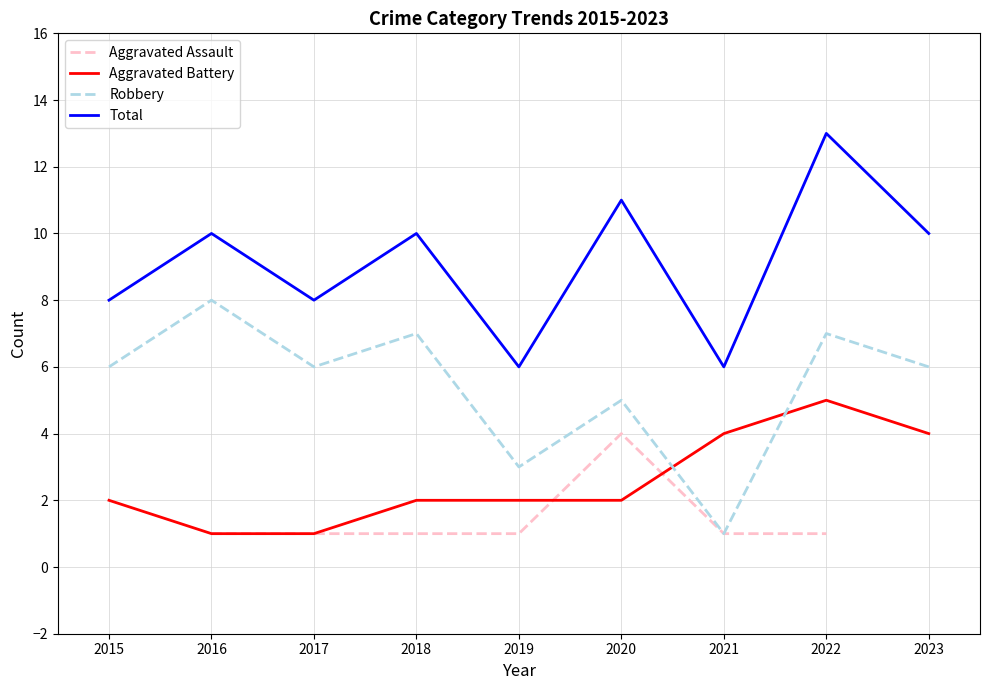

After their last crossing, which series has the higher values: Robbery or Aggravated Battery?

Robbery